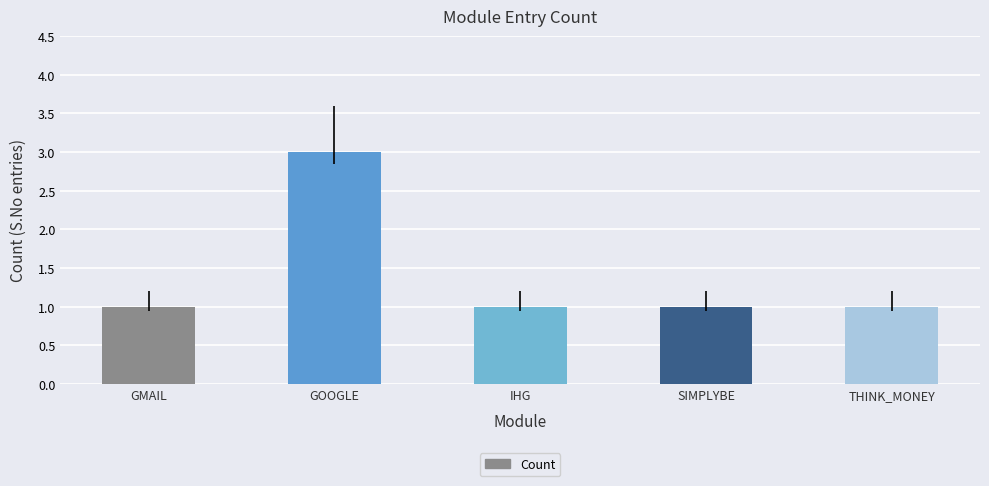

What is the ratio of the value at SIMPLYBE to the value at THINK_MONEY?

1.0